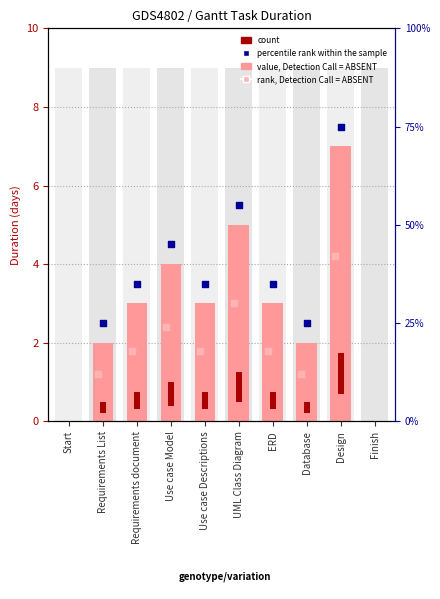

What is the change in value from Requirements document to Use case Model?

+1